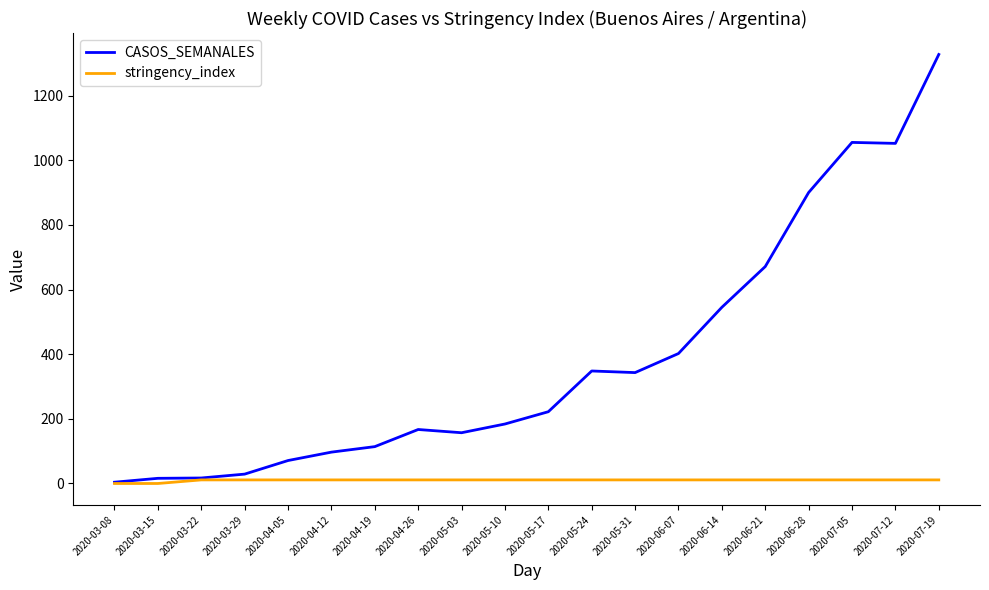

Rank the series by their maximum value, from highest to lowest.

CASOS_SEMANALES, stringency_index